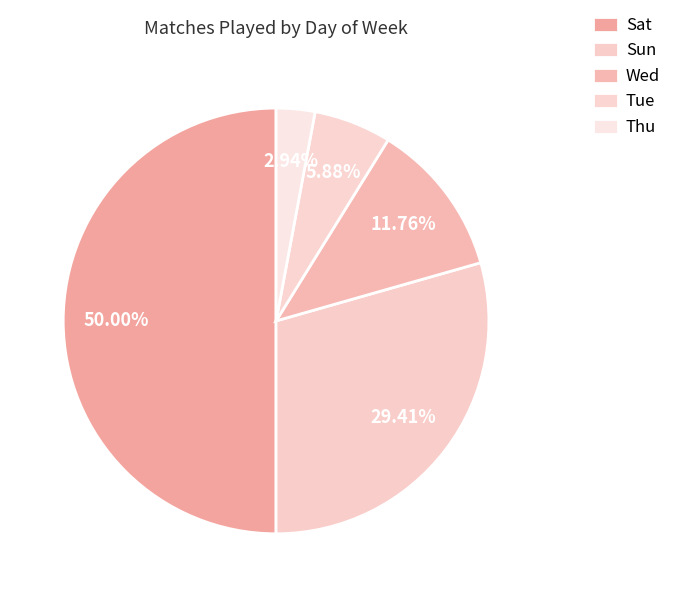

Combined, do Thu and Wed account for over 50%?

No